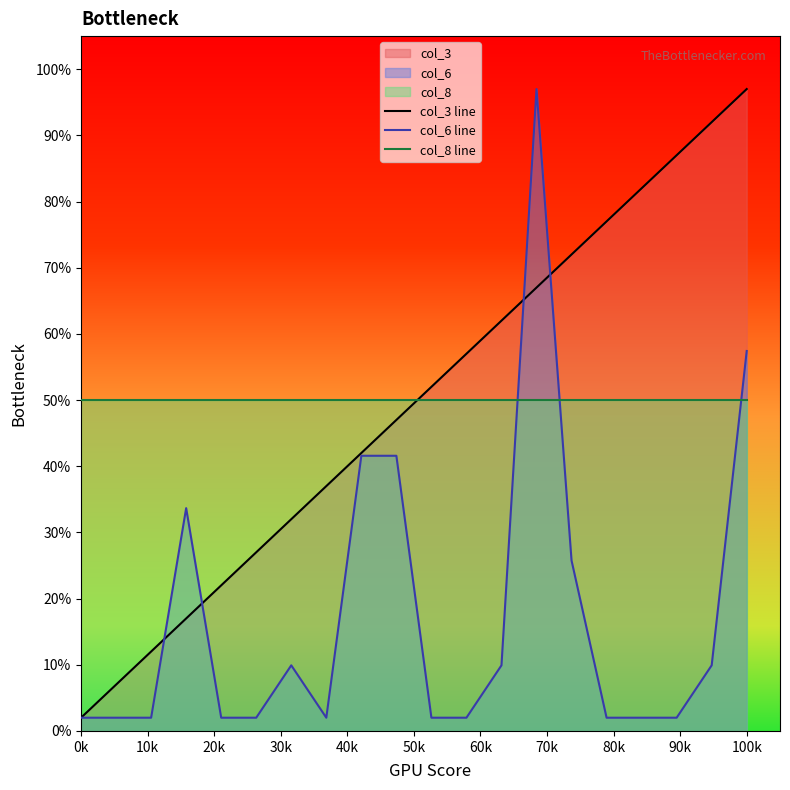

Which series has the widest spread of values?

col_3 line